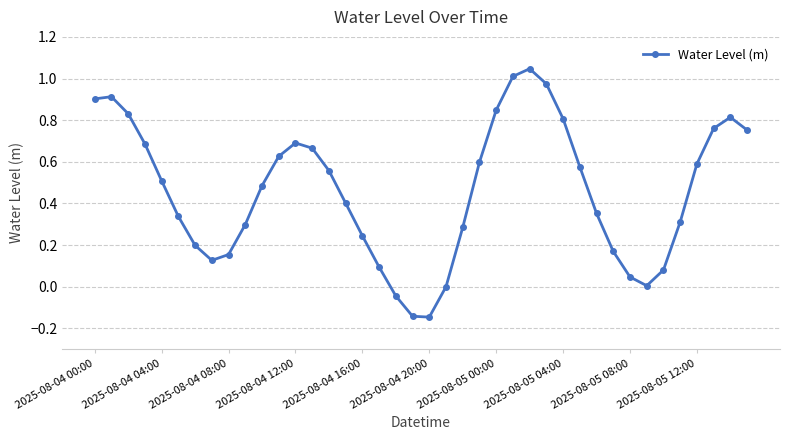

How many points are lower than both their immediate neighbors (excluding endpoints)?

3